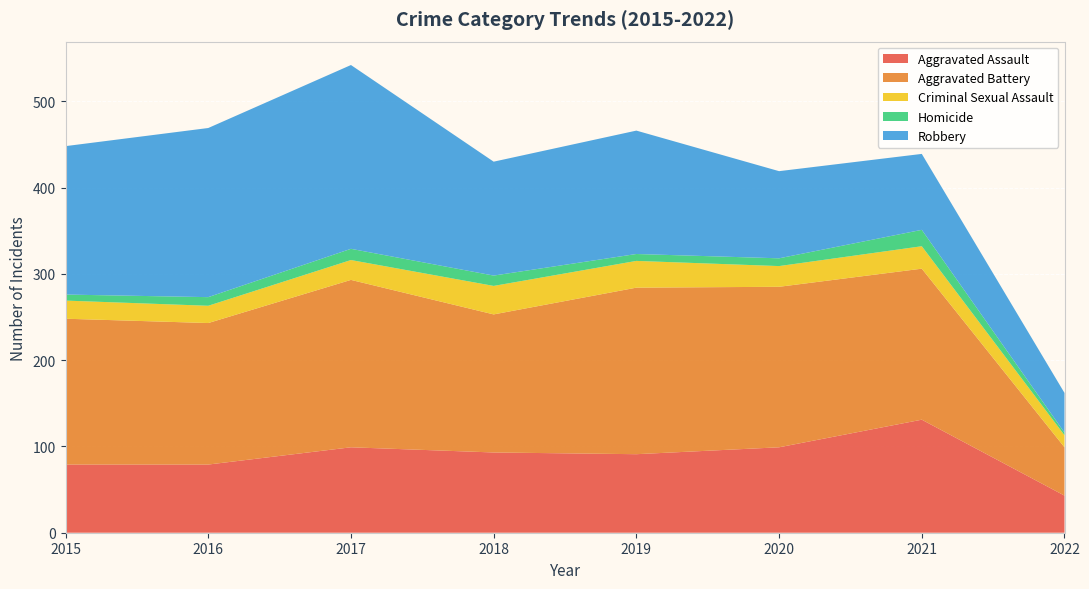

Reading right to left, transcribe all the data shown in this chart.

Aggravated Assault: 43	131	99	91	93	99	79	79
Aggravated Battery: 56	175	186	193	160	194	164	169
Criminal Sexual Assault: 14	26	24	31	33	23	20	21
Homicide: 3	19	9	8	12	13	10	7
Robbery: 46	88	101	143	132	213	196	172